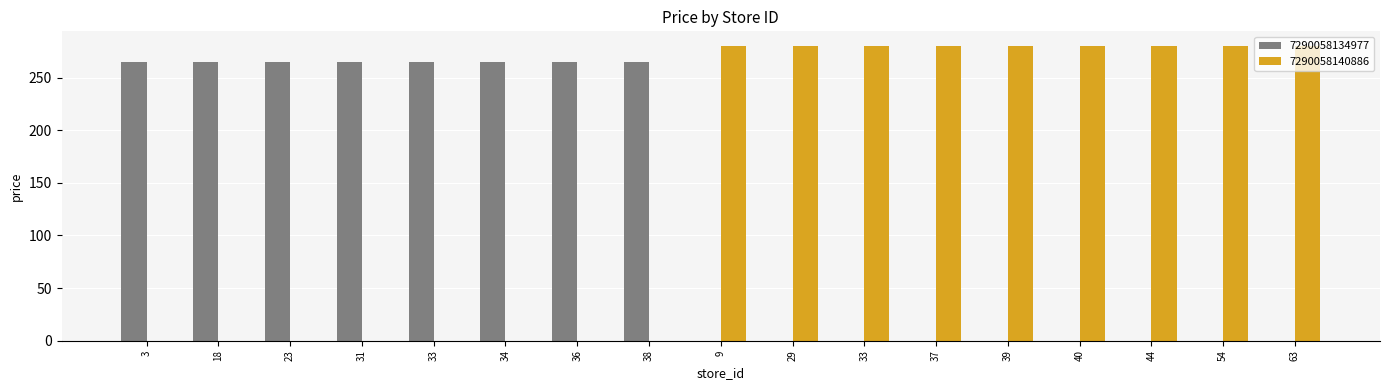

The 7290058134977 series shows 163.8 at 23. True or false?

False